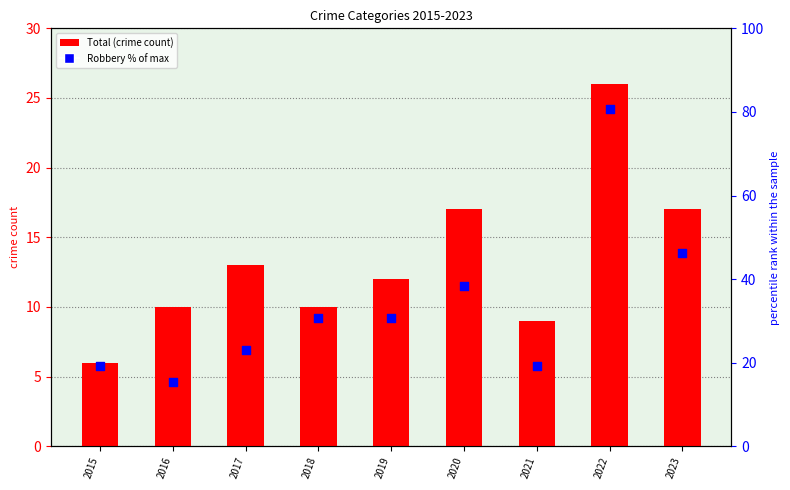

Which series has the largest total across all categories?

Robbery % of max